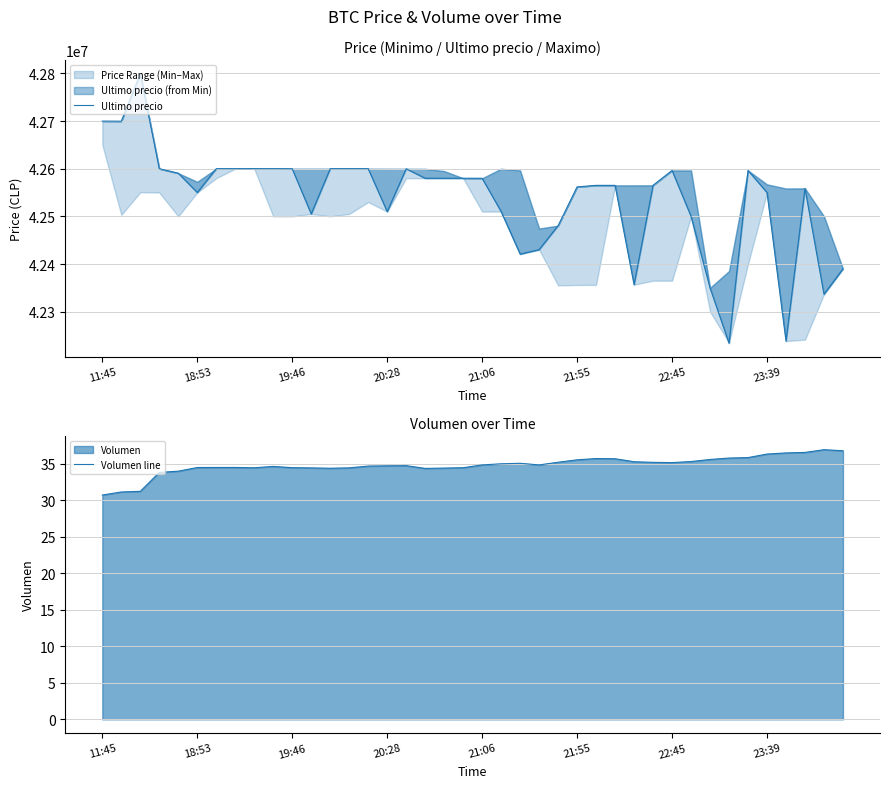

Which label corresponds to the smallest value in the chart?

11:45